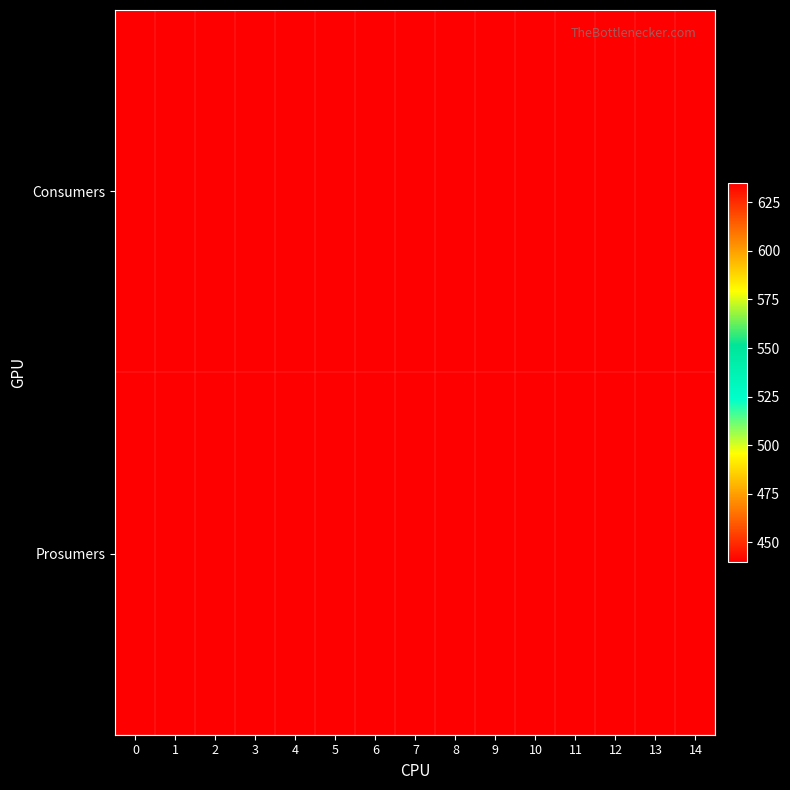

List the series in order of their overall mean, highest first.

Consumers, Prosumers